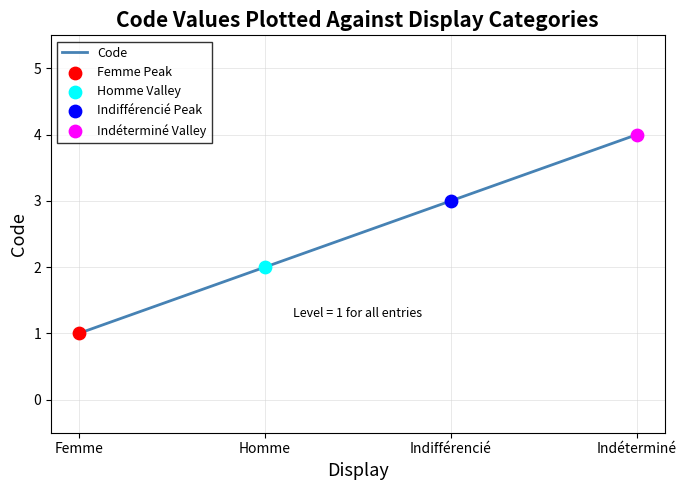

Which has a higher value, Indifférencié or Indéterminé?

Indéterminé